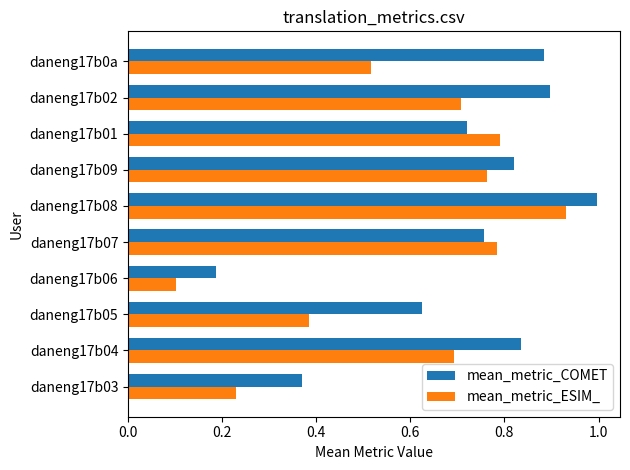

Which series has the widest spread of values?

mean_metric_ESIM_